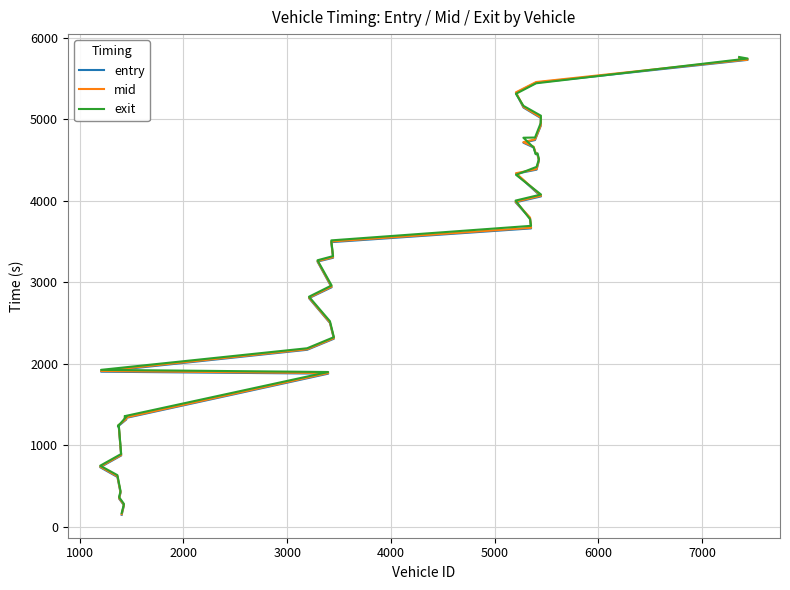

True or false: mid has more than 0 points higher than both neighbors.

False